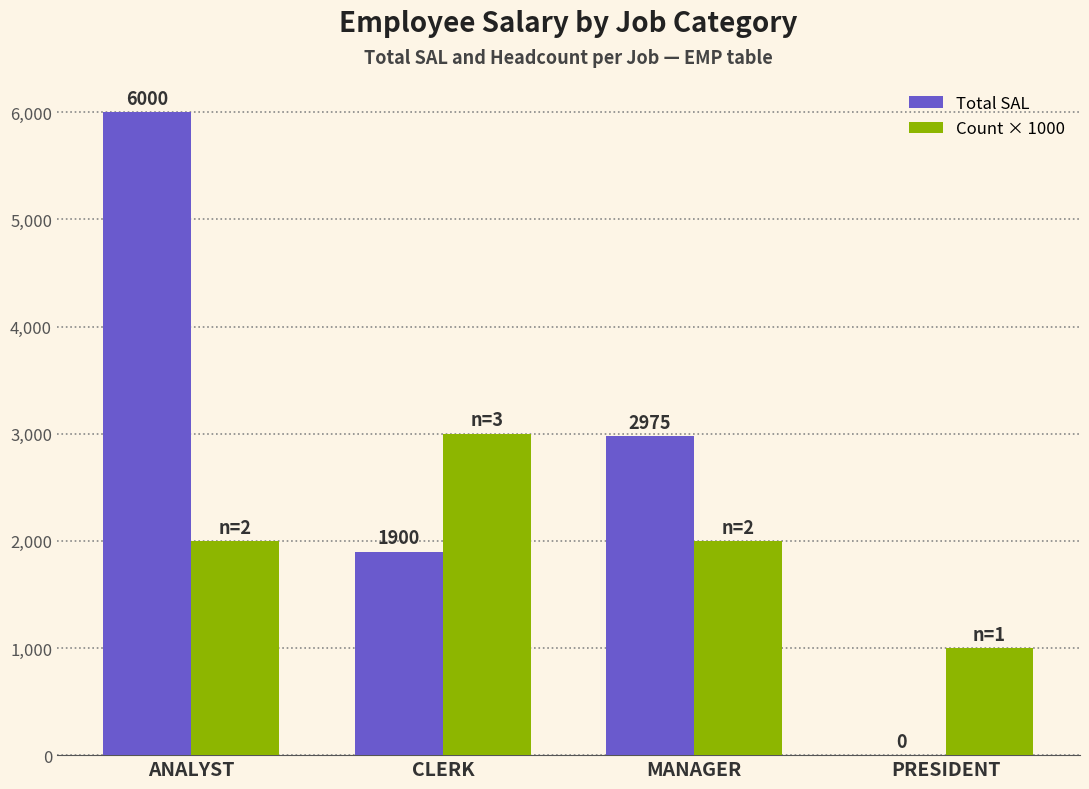

Is the value of Count × 1000 at ANALYST greater than the value of Total SAL at ANALYST?

No